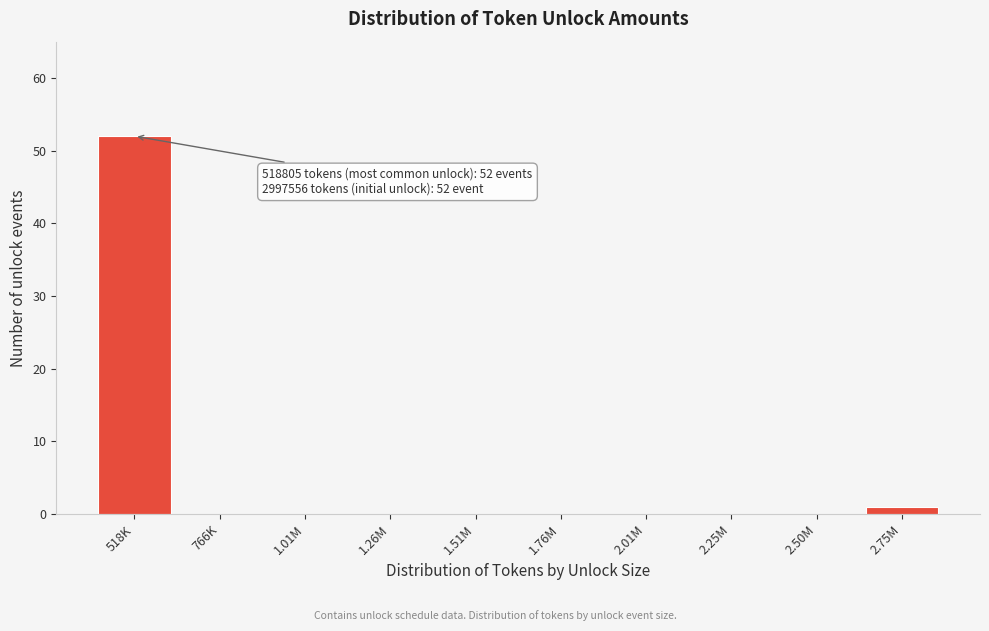

Reading right to left, extract all data points from this chart.

2.75M=1	2.50M=0	2.25M=0	2.01M=0	1.76M=0	1.51M=0	1.26M=0	1.01M=0	766K=0	518K=52